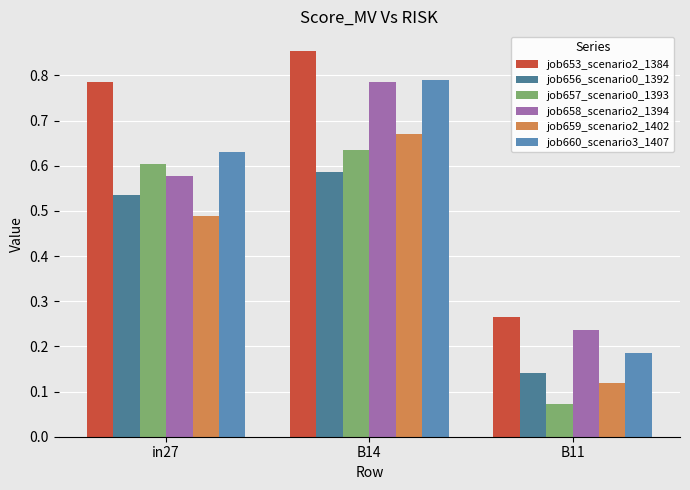

The job659_scenario2_1402 series shows 0.7 at in27. True or false?

False